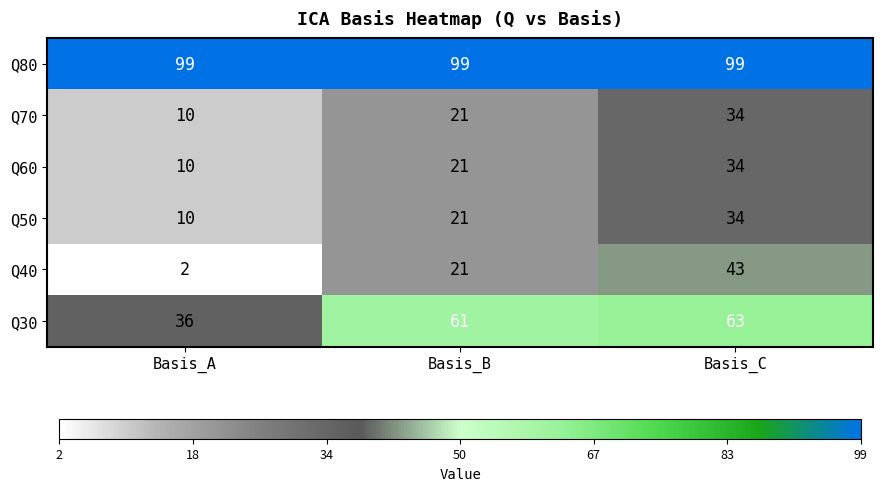

At how many categories does at least one series exceed 71?

3